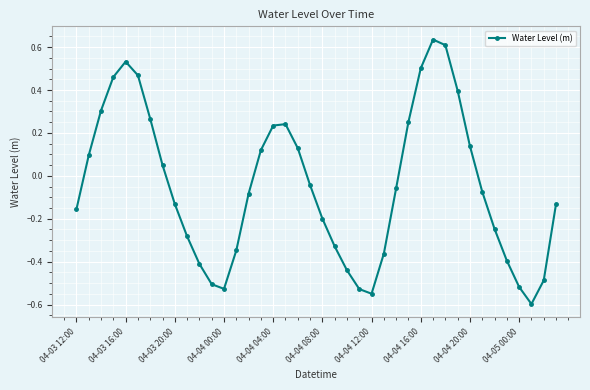

What is the sum of all values?

-2.0